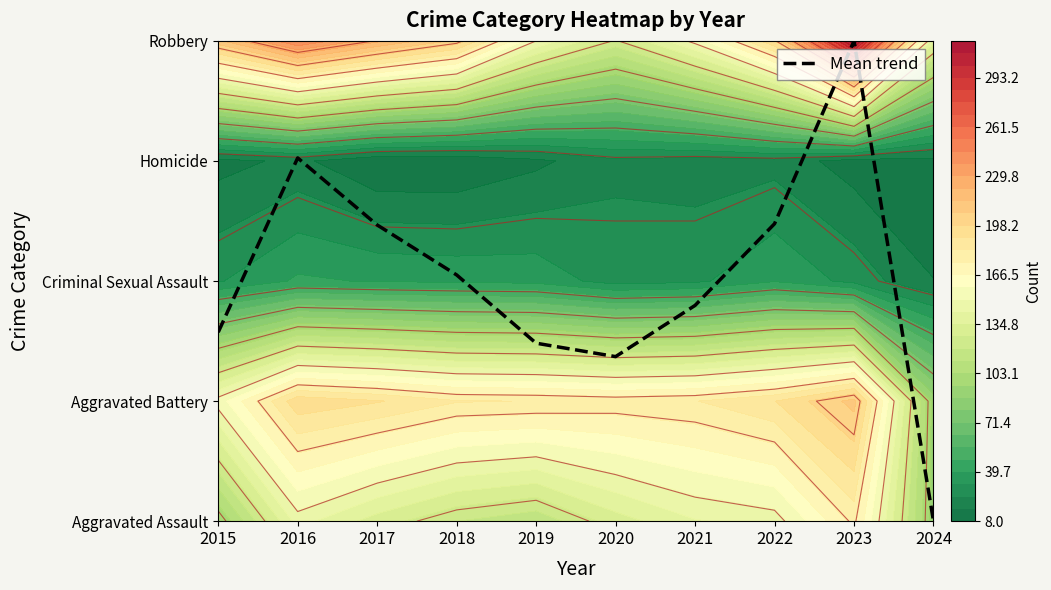

The chart shows a value of 2.5 at 2015. True or false?

False